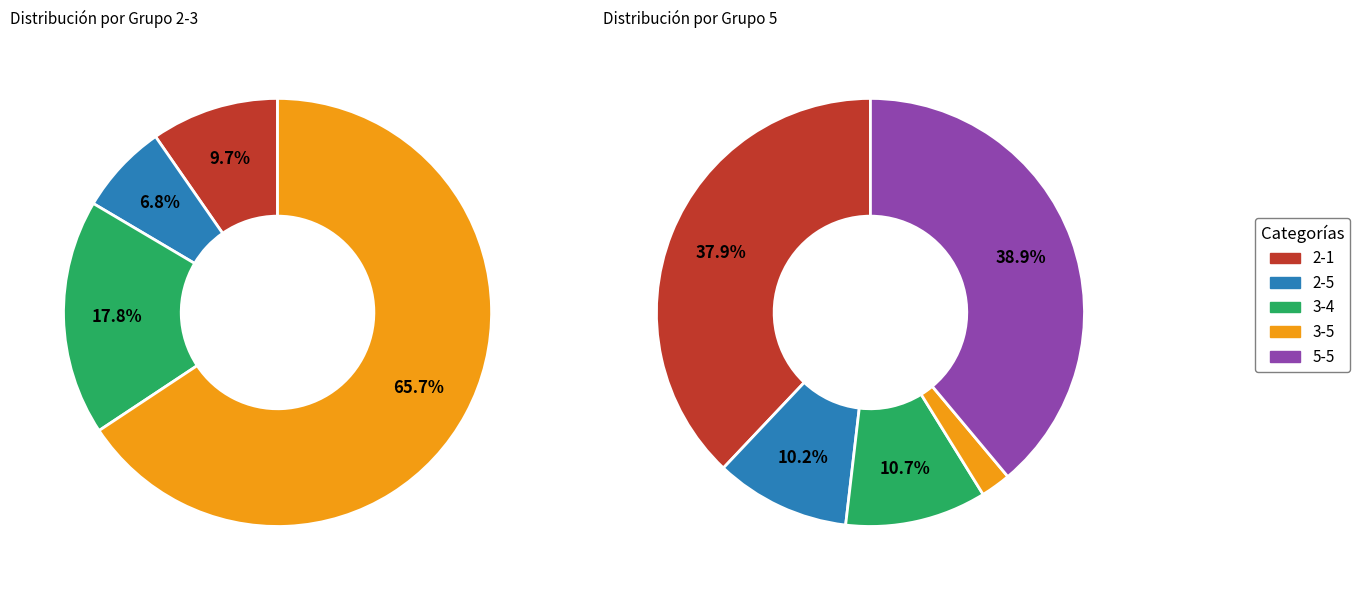

How many slices are in this pie chart?

9